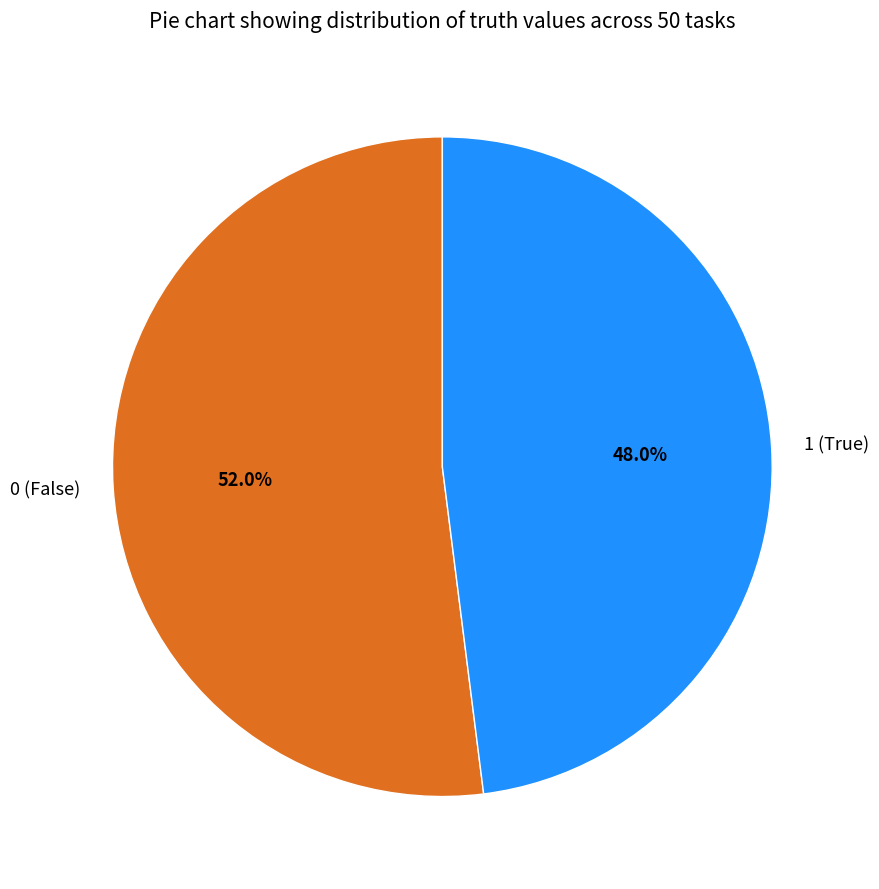

Does any single category account for the majority?

Yes